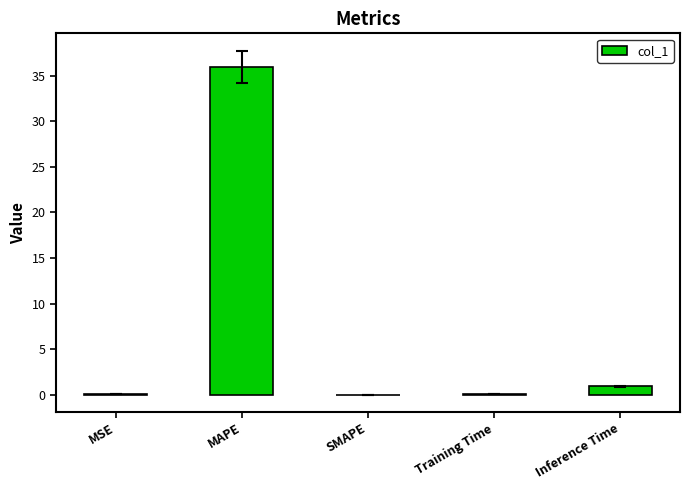

What is the maximum value shown in the chart?

35.9